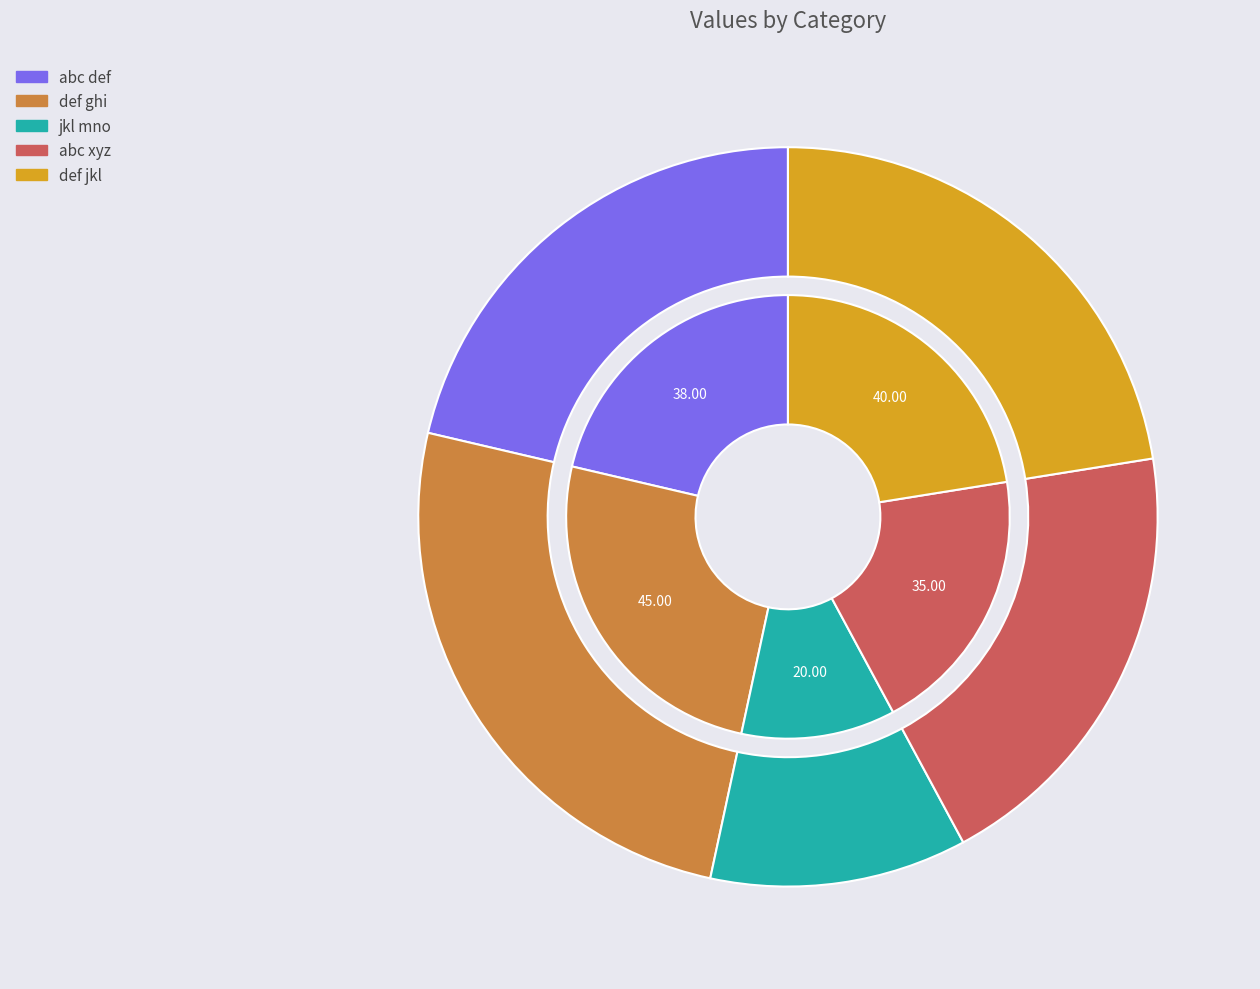

How many segments does this pie chart have?

5